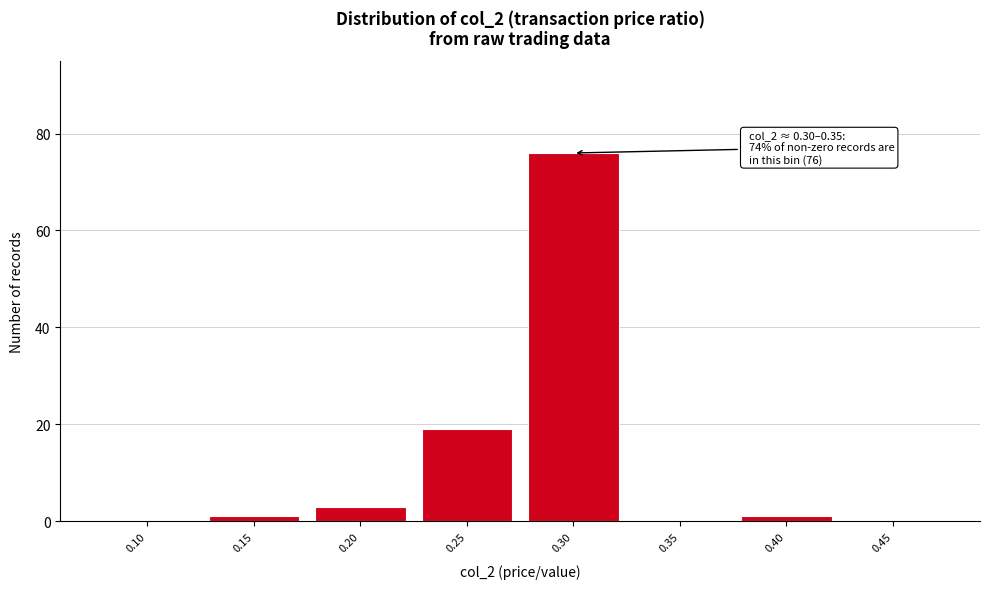

Reading left to right, list all the values displayed in this chart.

0.10=0	0.15=1	0.20=3	0.25=19	0.30=76	0.35=0	0.40=1	0.45=0